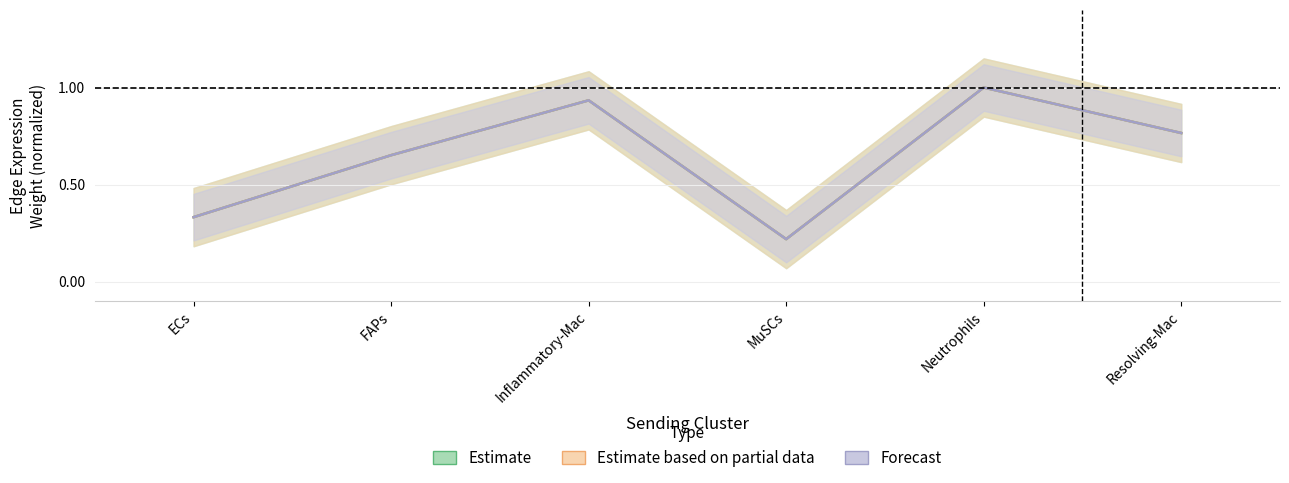

Is this an area chart (filled region under the line)?

No